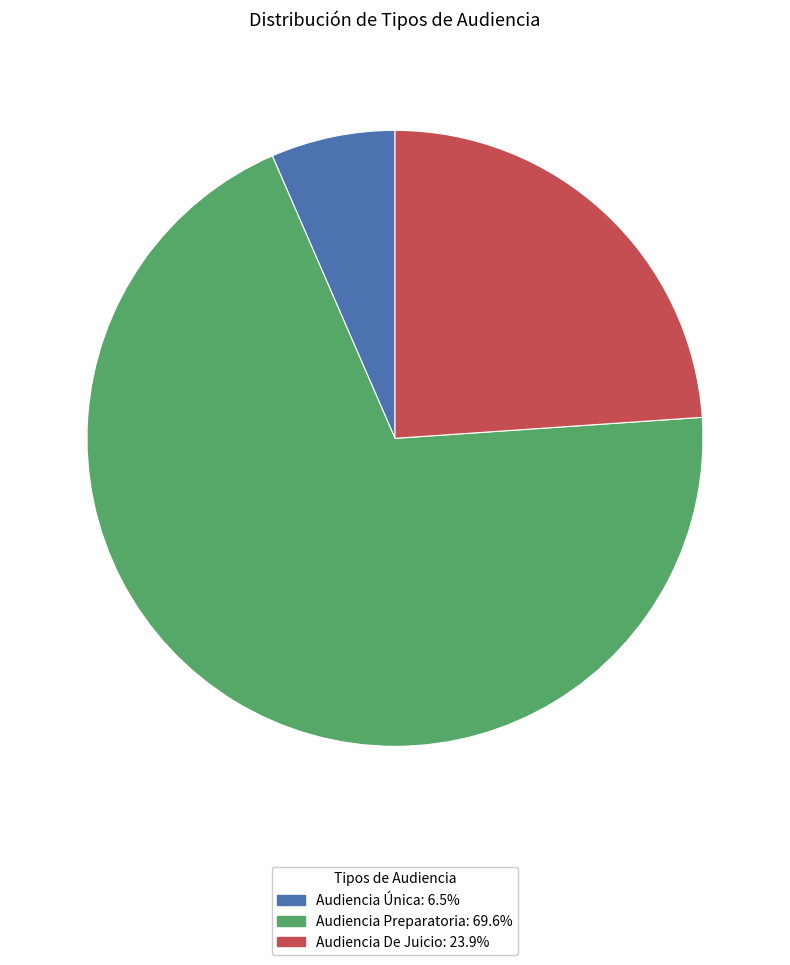

Does Audiencia Única account for over 50% of the chart?

No